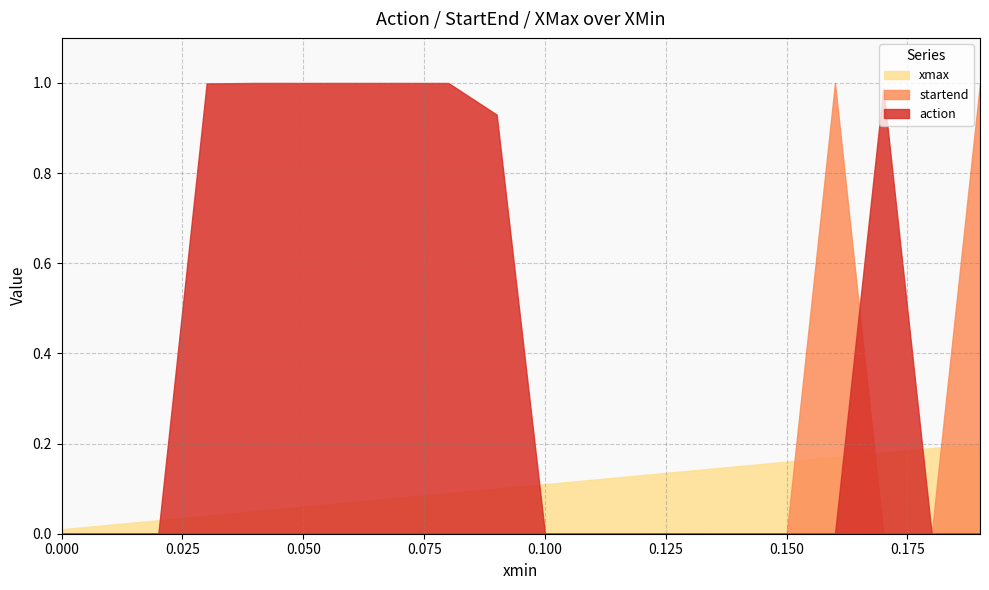

Reading left to right, list all the values displayed in this chart.

action: 0.0=0.0	0.01=0.0	0.02=0.0	0.03=1.0	0.04=1.0	0.05=1.0	0.06=1.0	0.07=1.0	0.08=1.0	0.09=0.9	0.1=0.0	0.11=0.0	0.12=0.0	0.13=0.0	0.14=0.0	0.15=0.0	0.16=0.0	0.17=1.0	0.18=0.0	0.19=0.0
startend: 0.0=0.0	0.01=0.0	0.02=0.0	0.03=0.0	0.04=0.0	0.05=0.0	0.06=0.0	0.07=0.0	0.08=0.0	0.09=0.0	0.1=0.0	0.11=0.0	0.12=0.0	0.13=0.0	0.14=0.0	0.15=0.0	0.16=1.0	0.17=0.0	0.18=0.0	0.19=1.0
xmax: 0.0=0.0	0.01=0.0	0.02=0.0	0.03=0.0	0.04=0.1	0.05=0.1	0.06=0.1	0.07=0.1	0.08=0.1	0.09=0.1	0.1=0.1	0.11=0.1	0.12=0.1	0.13=0.1	0.14=0.1	0.15=0.2	0.16=0.2	0.17=0.2	0.18=0.2	0.19=0.2